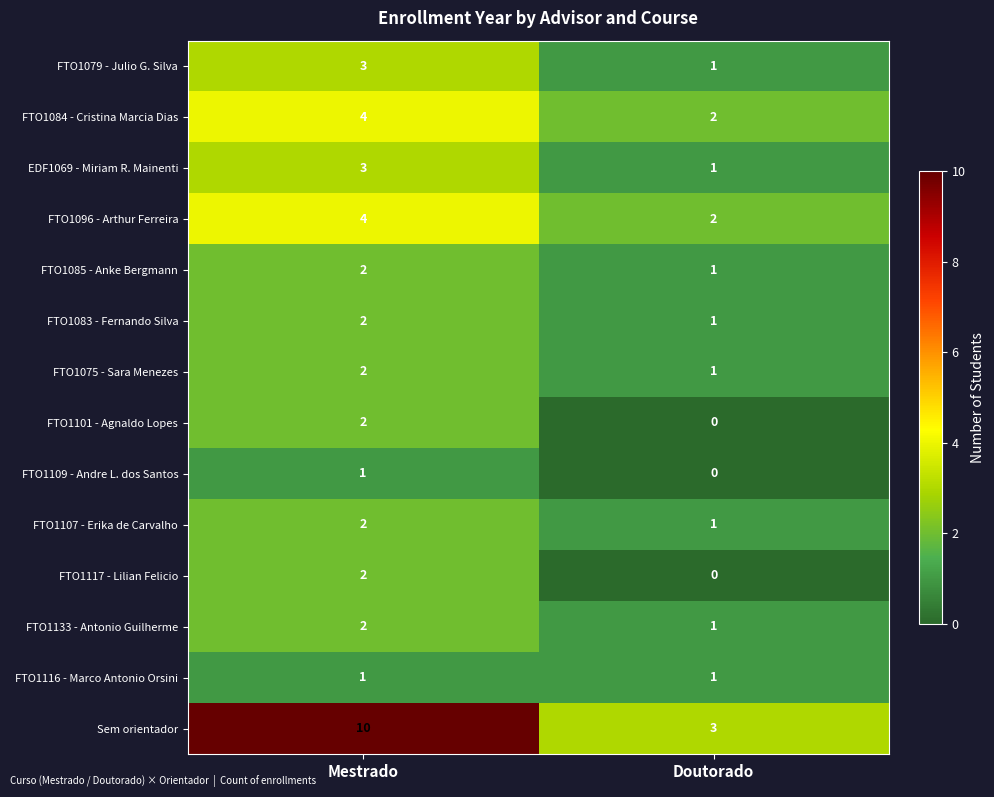

How many series are shown in this chart?

14